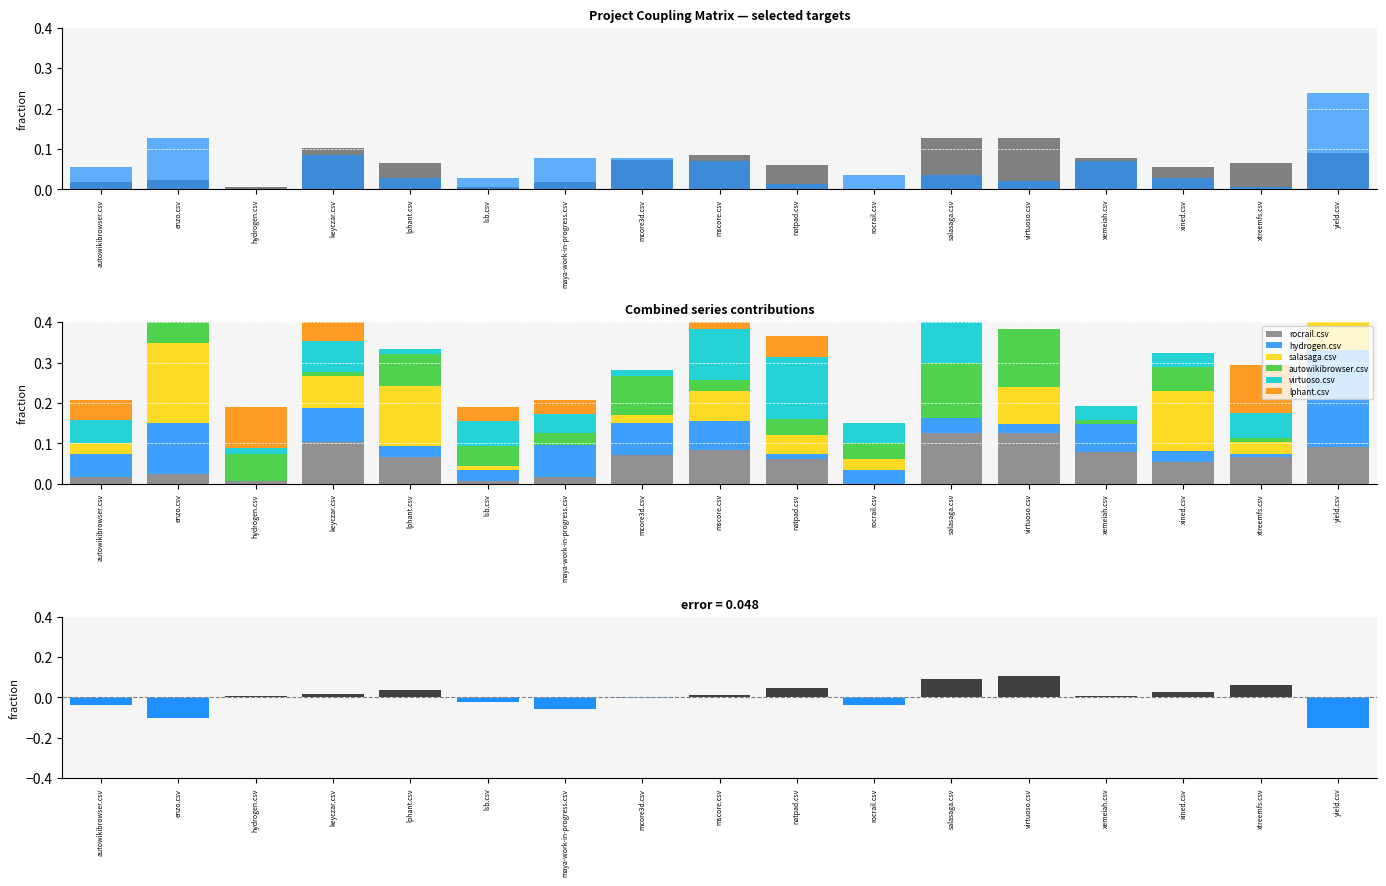

What are all the series names shown in the legend?

rocrail.csv, hydrogen.csv, salasaga.csv, autowikibrowser.csv, virtuoso.csv, lphant.csv